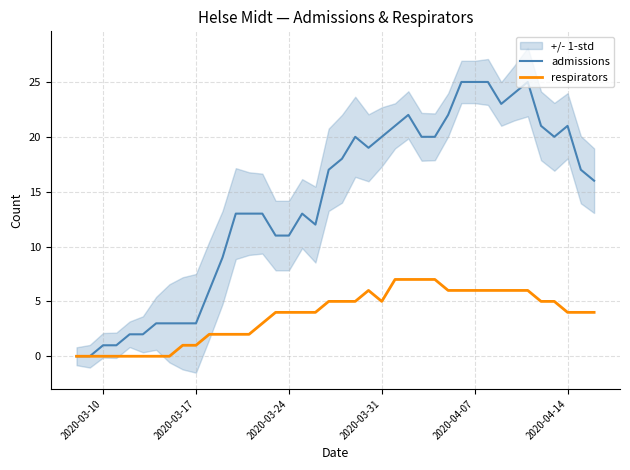

What is the highest value of the admissions series?

25